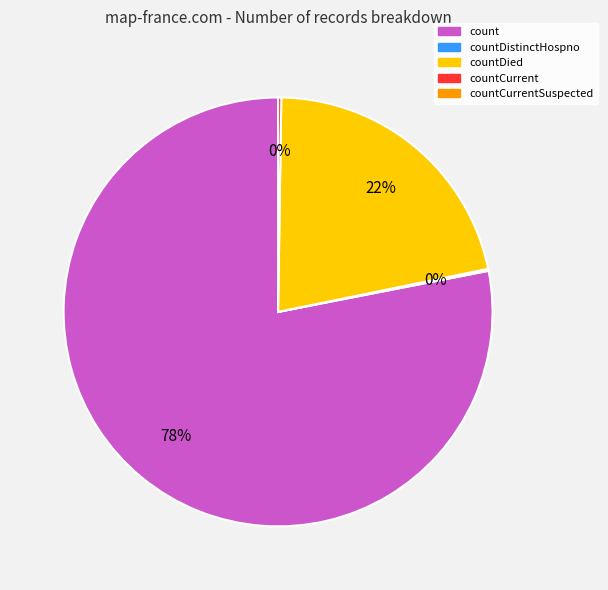

Is there any slice that represents more than half of the pie?

Yes